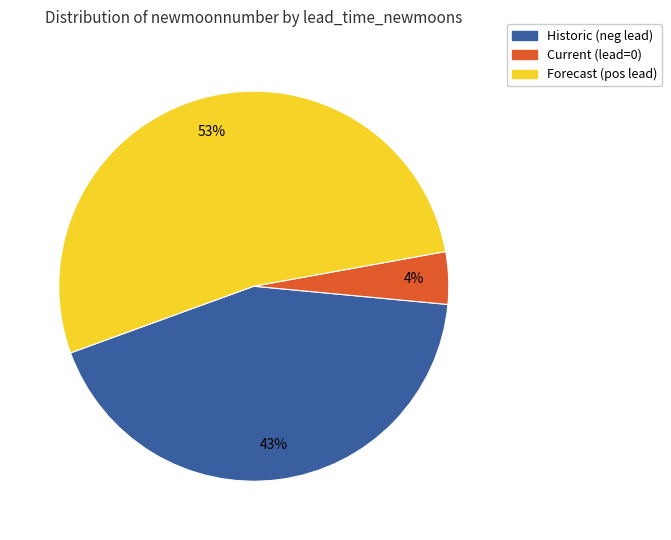

Does any single category account for the majority?

Yes